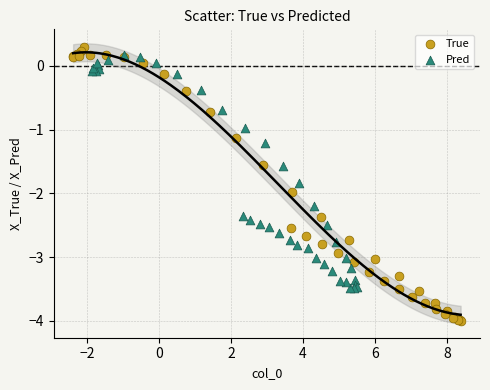

Which series has the largest Y range (max minus min)?

True